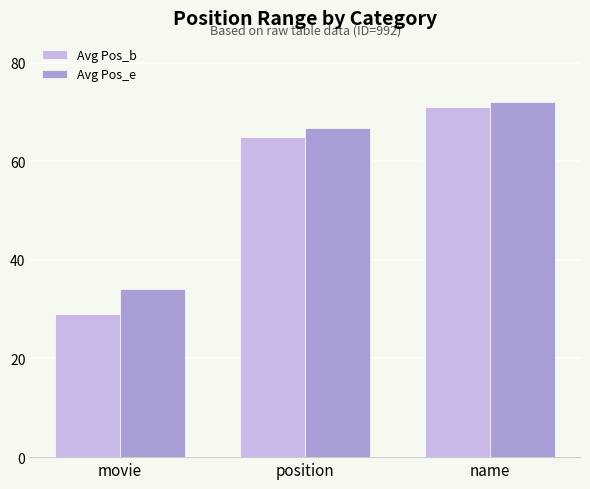

Which series has the largest total across all categories?

Avg Pos_e